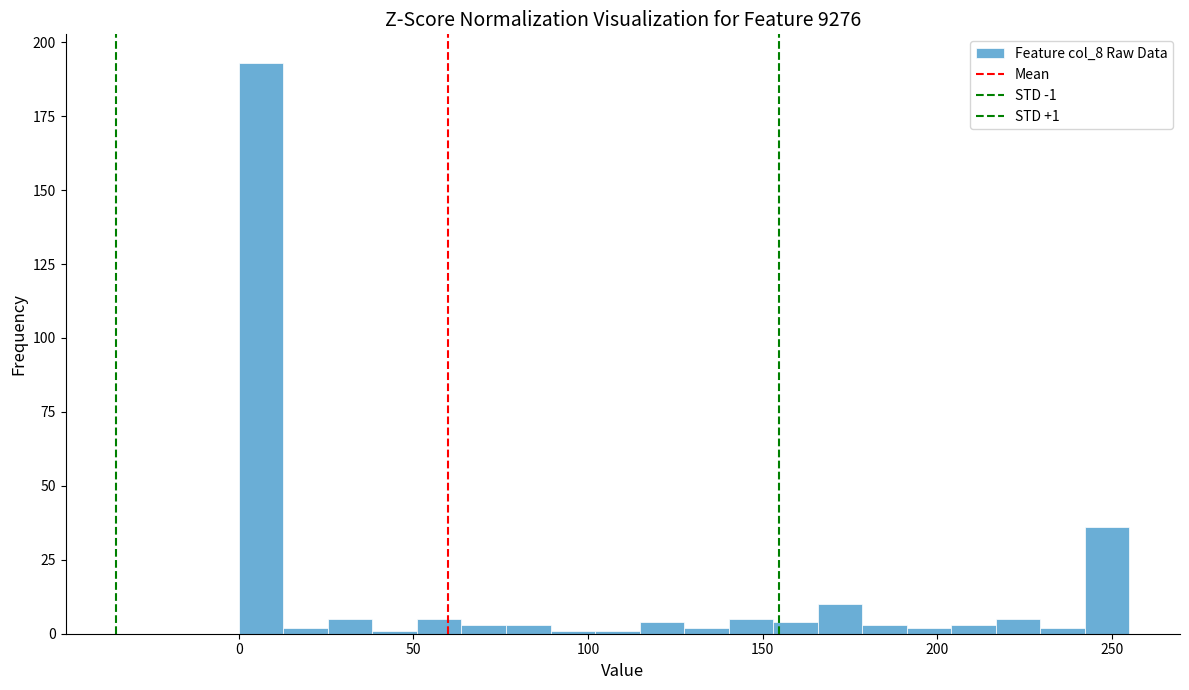

Read against the x-axis, roughly where is the centre of the tallest bar?

5